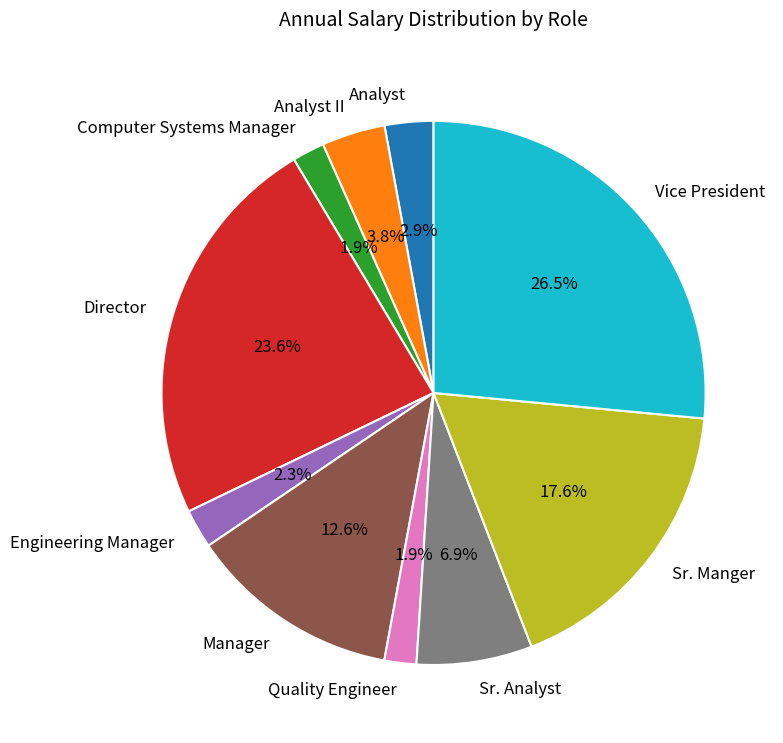

To the nearest percent, what percentage of the pie is Analyst?

3%